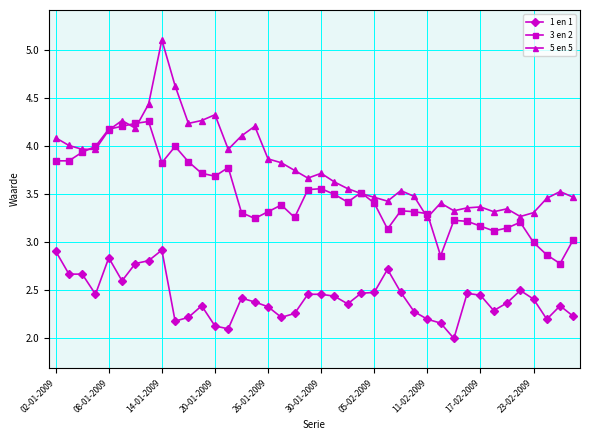

True or false: 1 en 1 and 3 en 2 intersect in this chart.

False